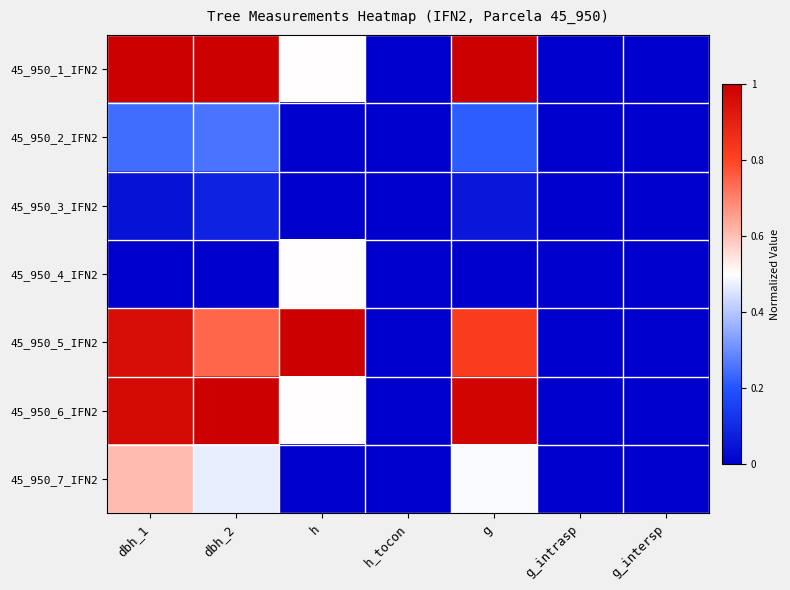

Between dbh_2 and g_intersp, which series saw the biggest shift?

45_950_1_IFN2